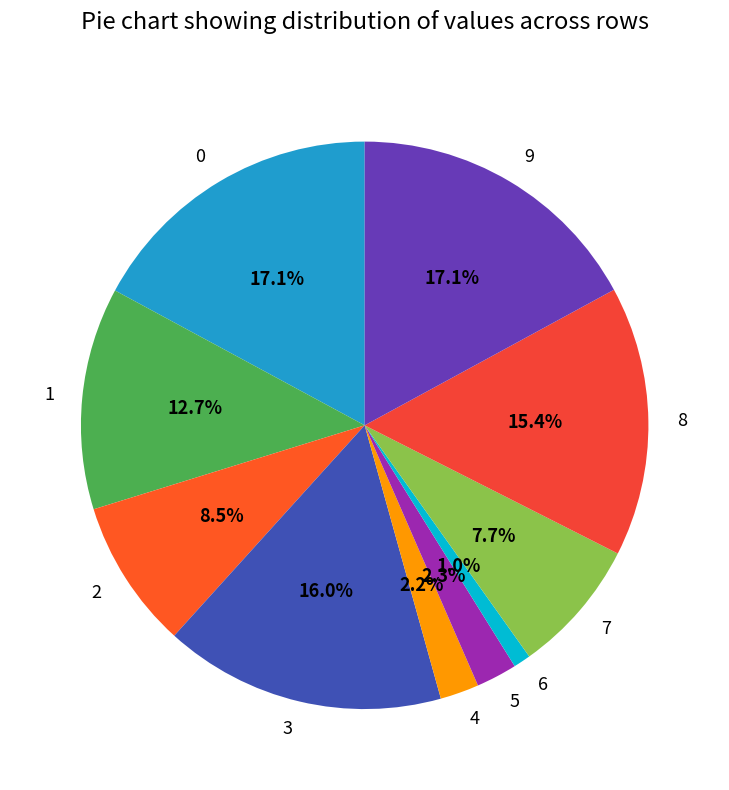

Is it true that 0 is 17% of the pie?

True